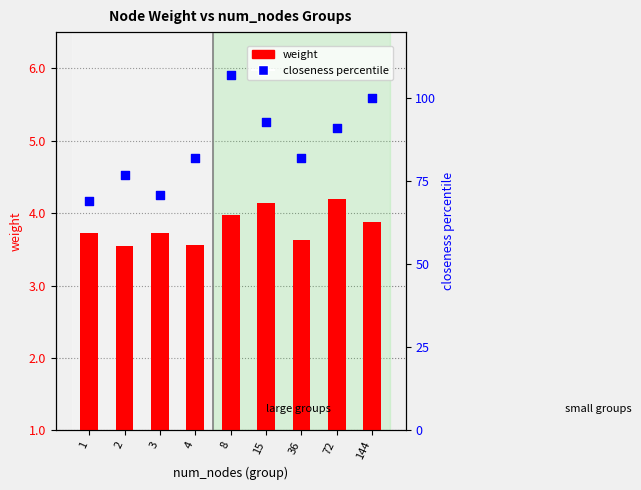

At which category is the sum across all series the highest?

8